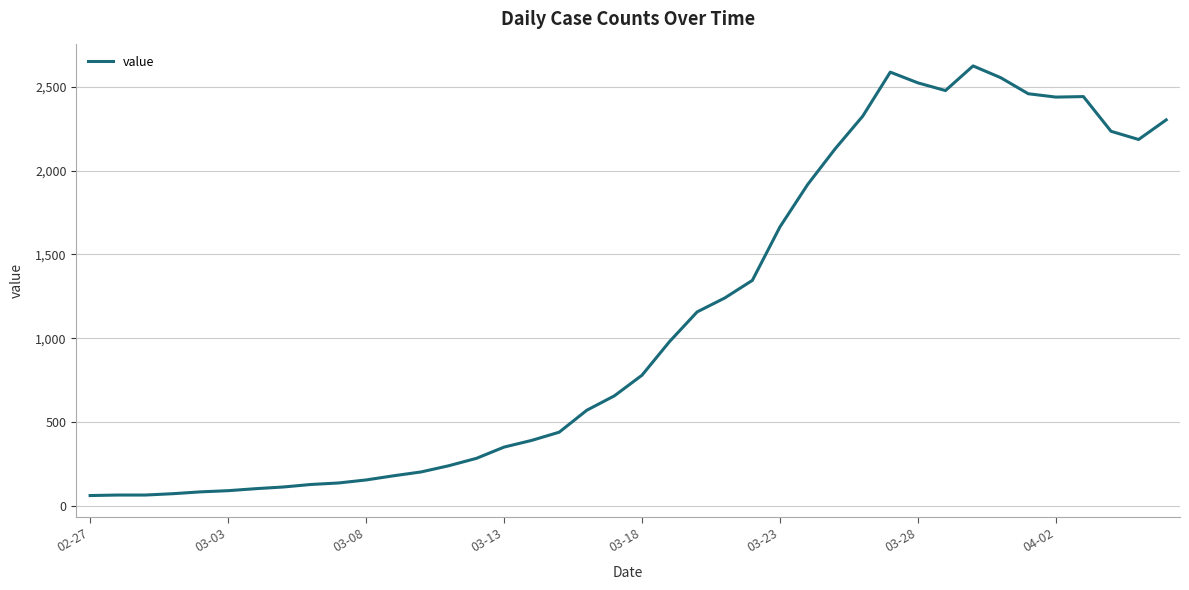

What is the difference between the maximum and minimum values?

2564